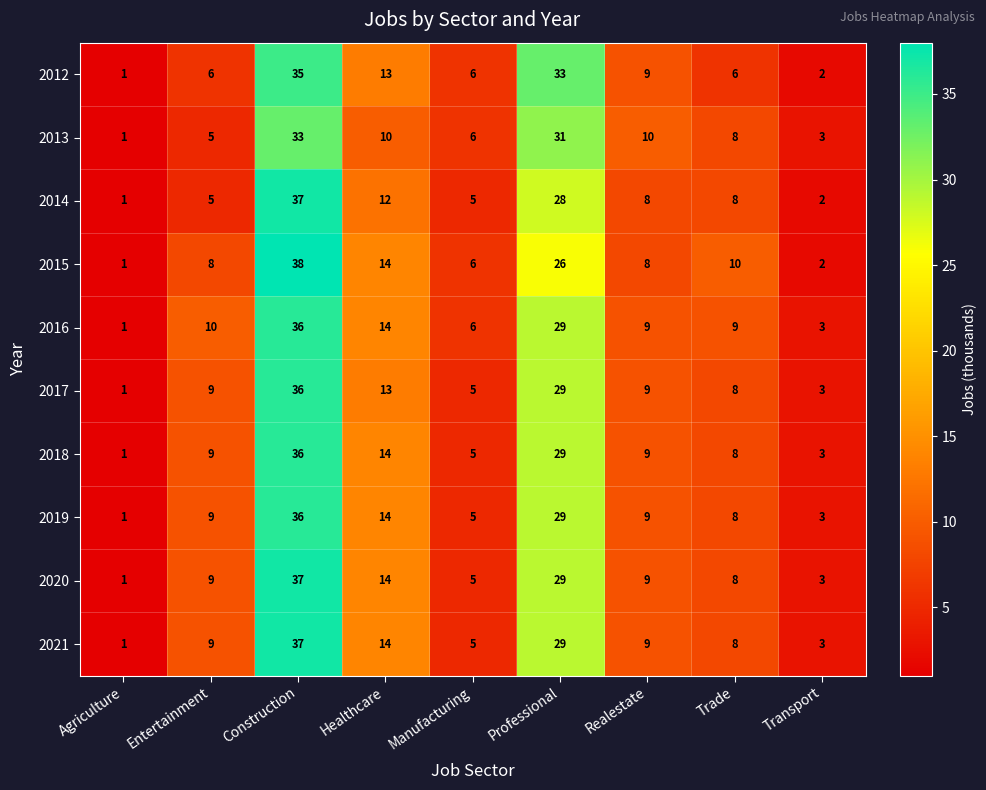

At which category is the sum across all series the highest?

Construction